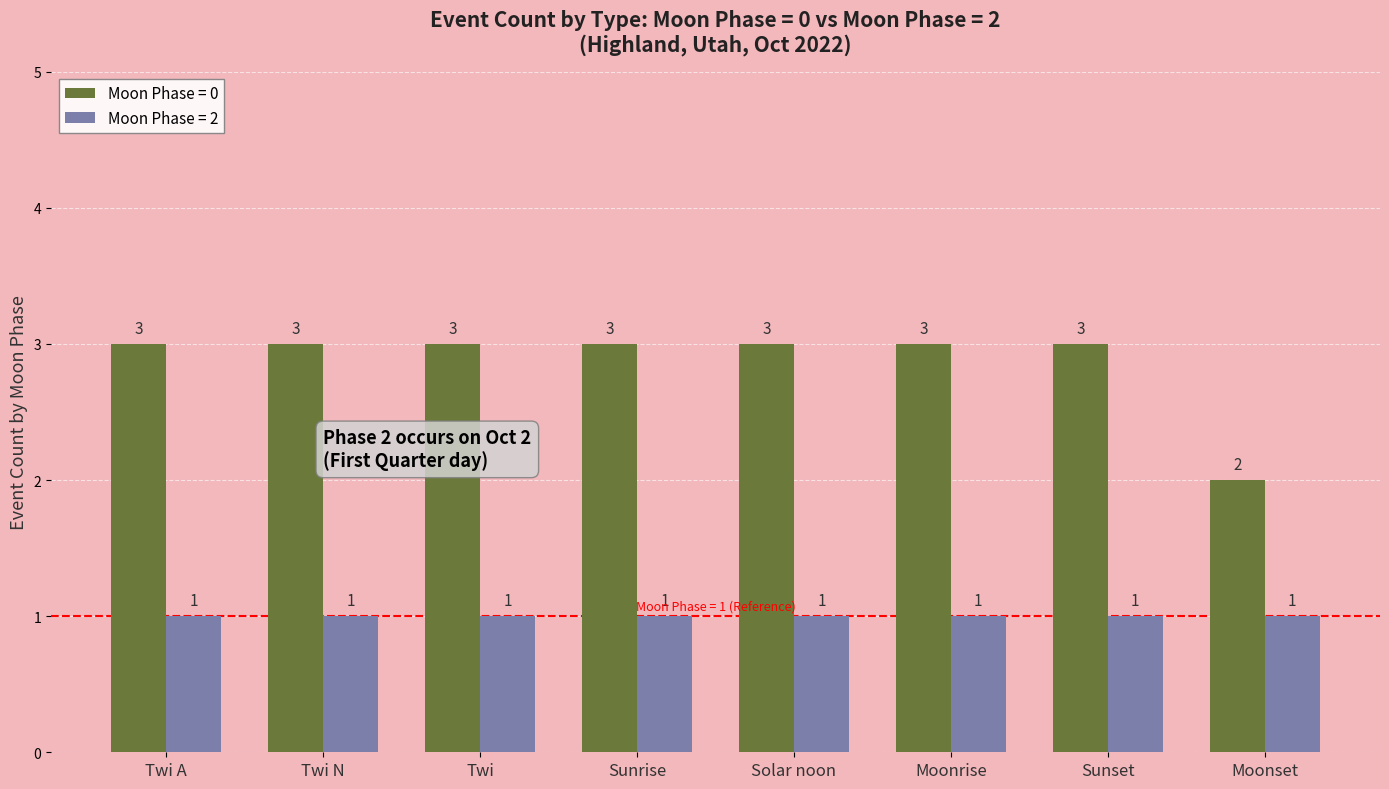

Which series has the largest range (max minus min)?

Moon Phase = 0